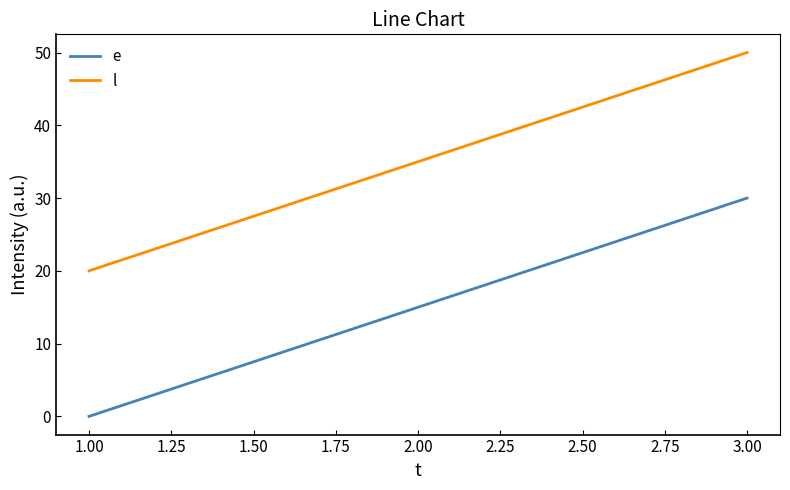

Which series has the largest total across all categories?

l